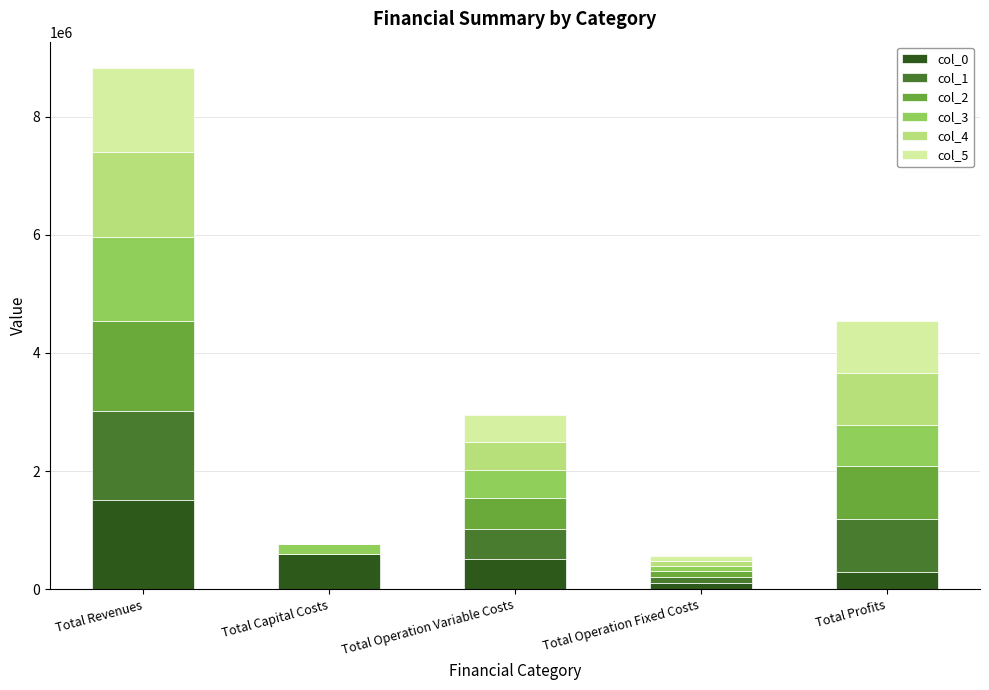

What are all the series names shown in the legend?

col_0, col_1, col_2, col_3, col_4, col_5